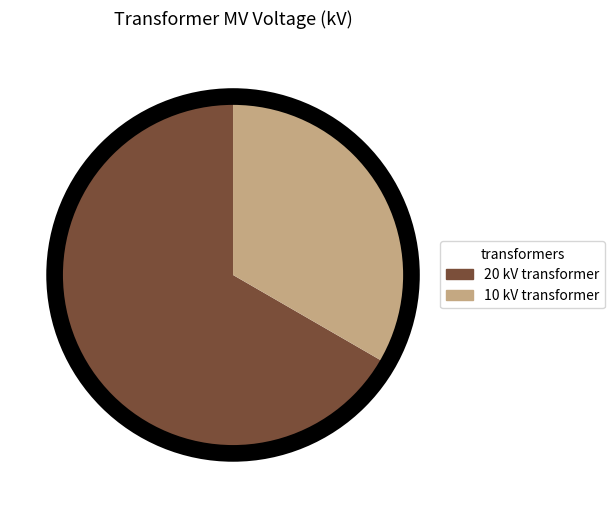

Is there a majority slice in this chart?

Yes